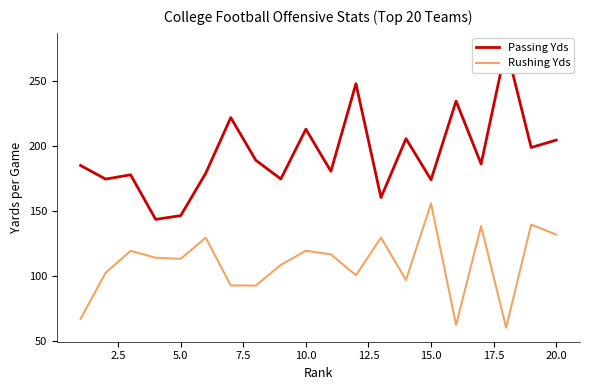

True or false: Passing Yds and Rushing Yds intersect in this chart.

False